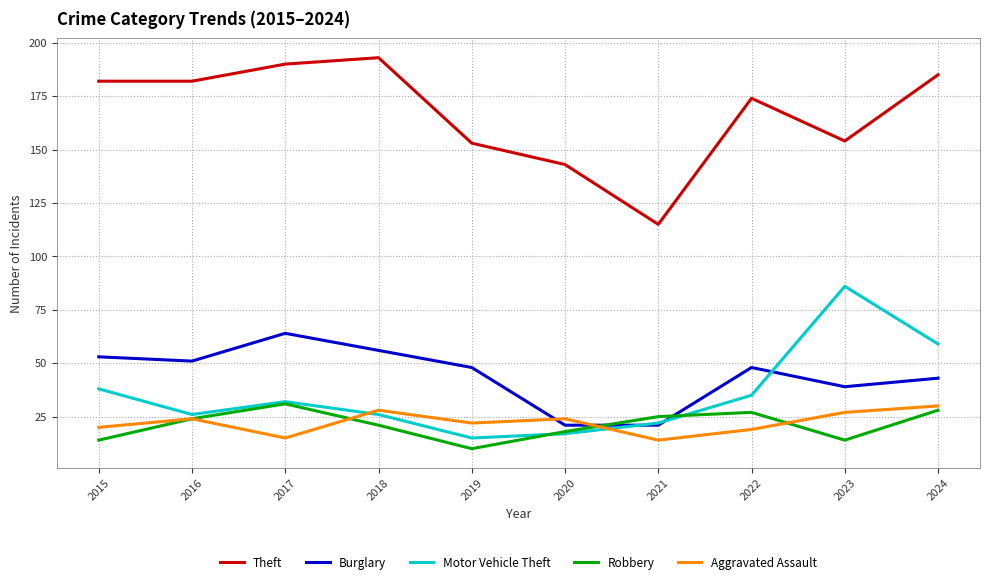

Where is the first local maximum for Burglary?

2017